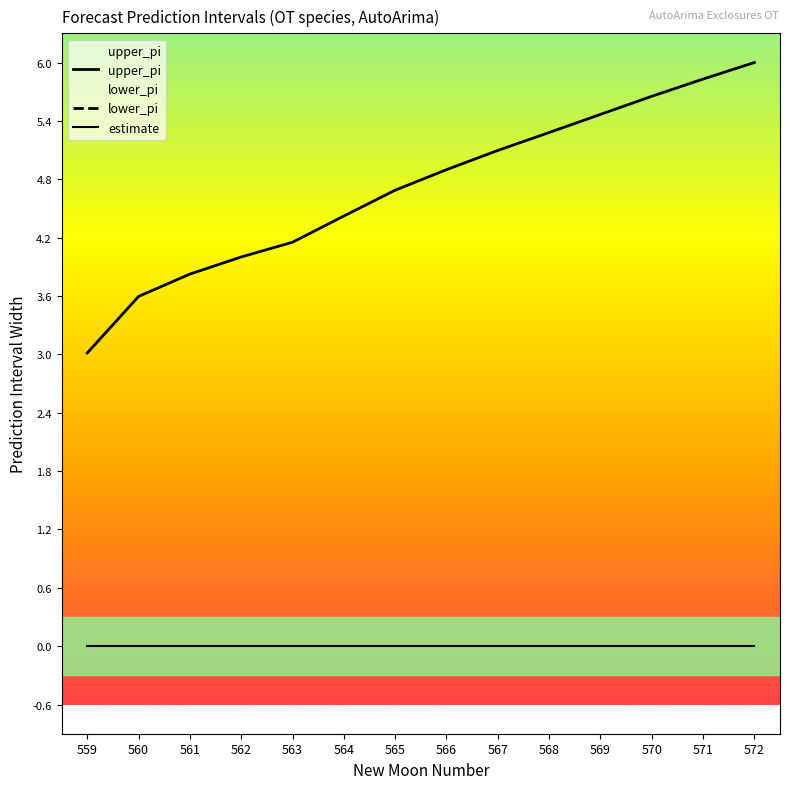

Is the value of upper_pi at 563 greater than the value of estimate at 567?

Yes